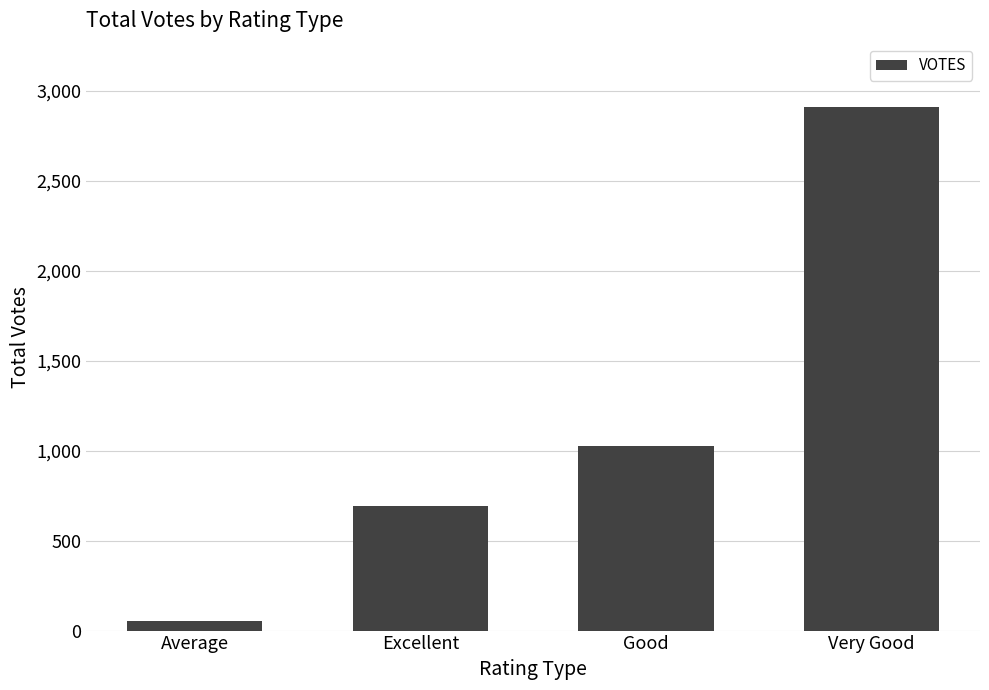

What is the maximum value shown in the chart?

2912